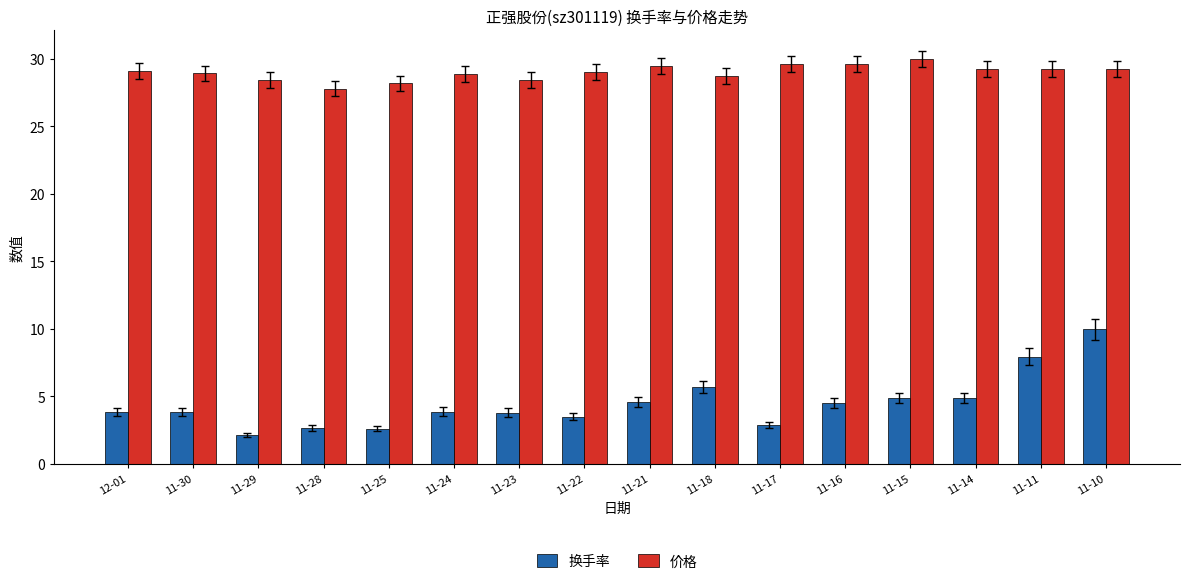

Rank the series by their average value, from lowest to highest.

换手率, 价格